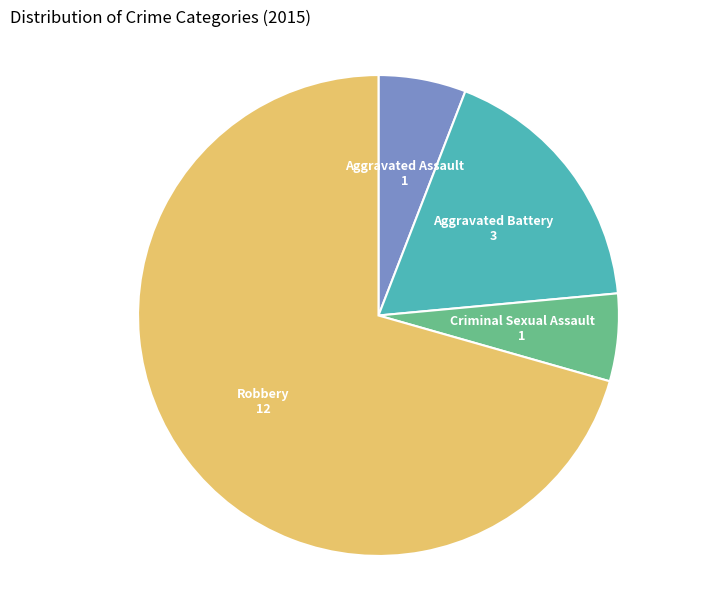

Is the sum of Aggravated Assault and Criminal Sexual Assault greater than half?

No